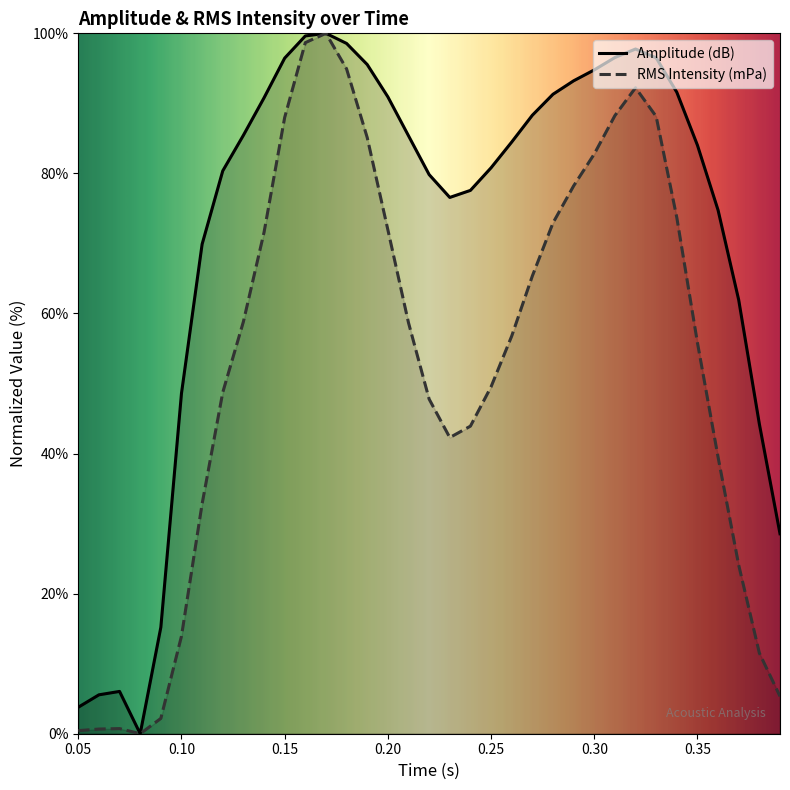

Which label corresponds to the smallest value in the chart?

0.08